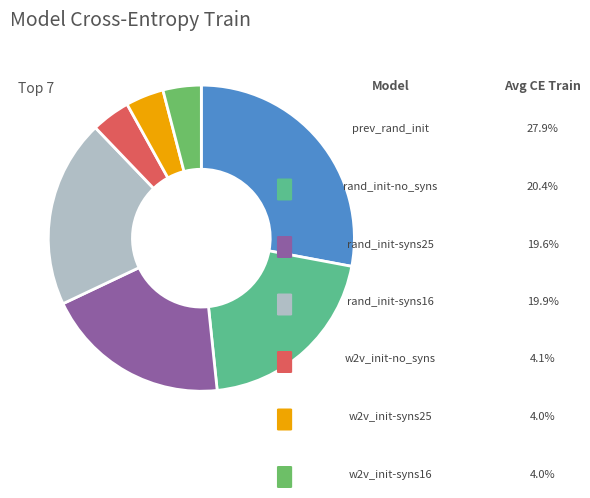

Does any single category account for the majority?

No